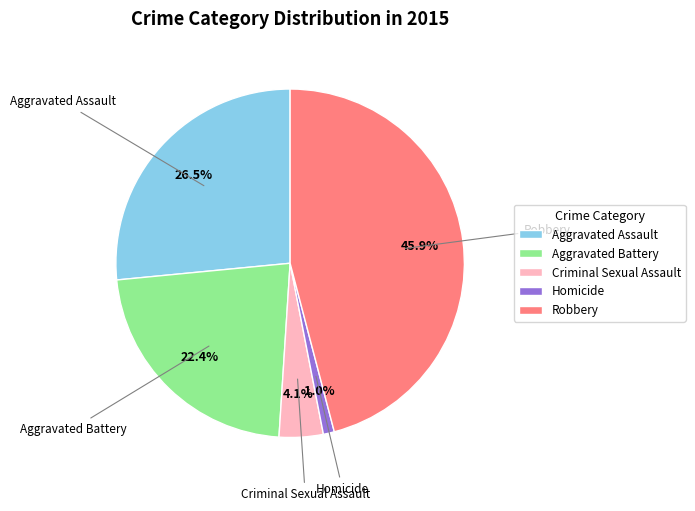

Do Aggravated Assault and Robbery together represent more than half of the pie?

Yes